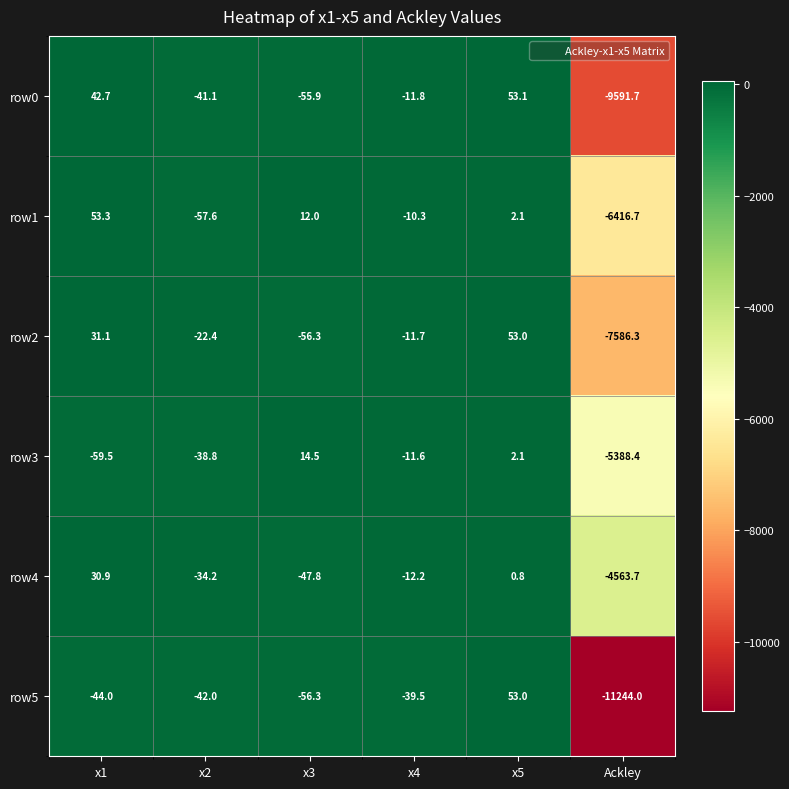

The value of row2 at x4 is -11.7. True or false?

True